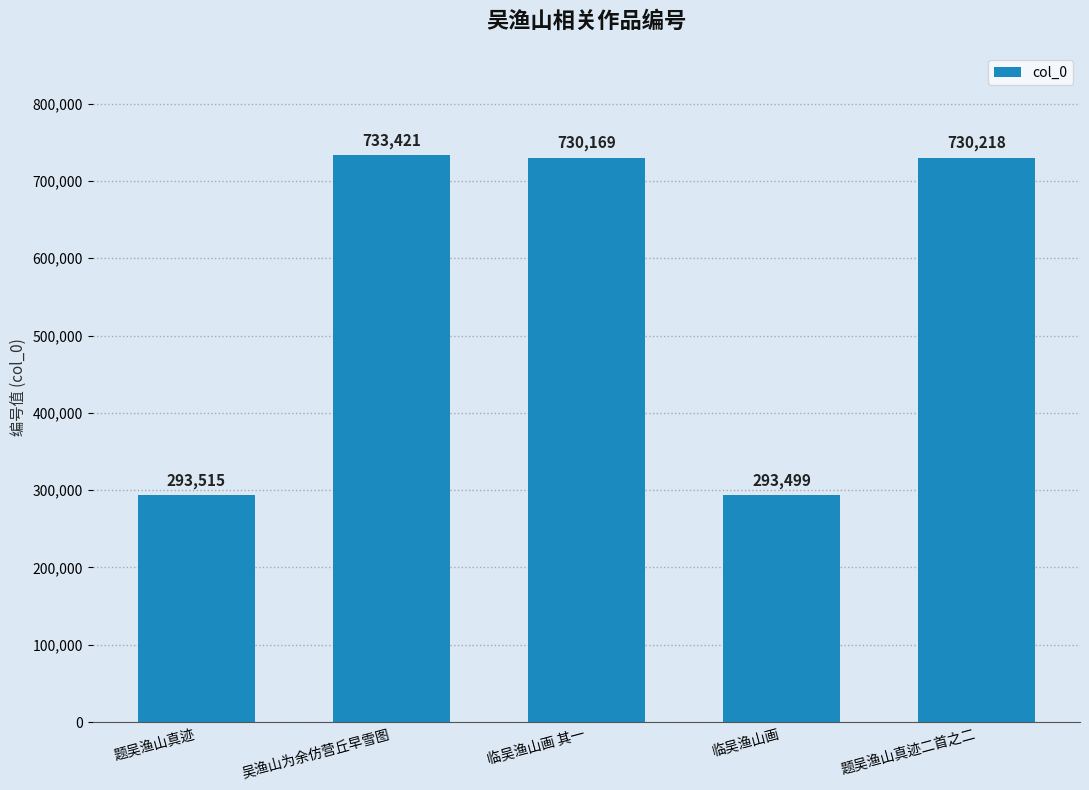

What is the label of the 4th bar from the left?

临吴渔山画